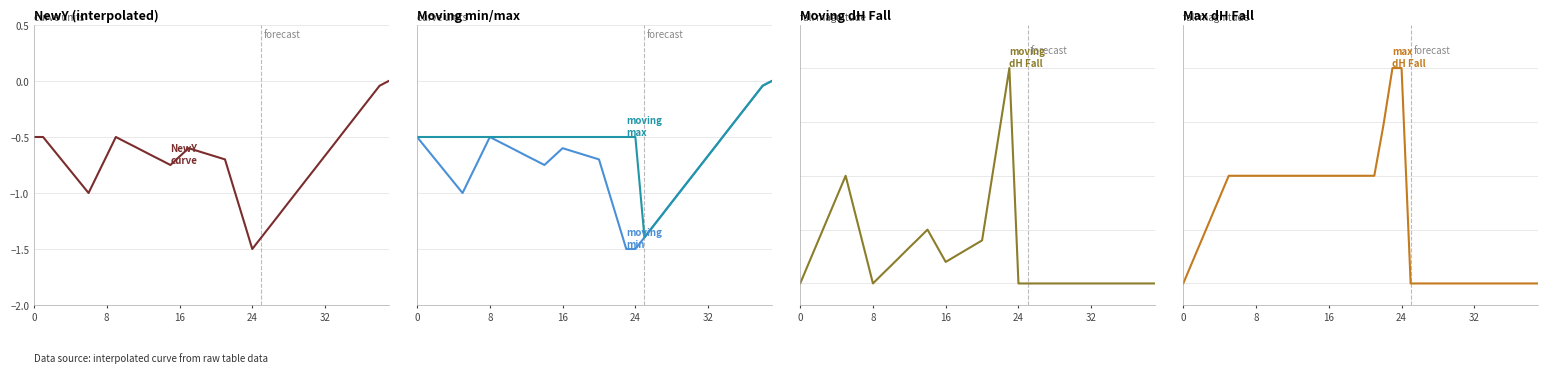

True or false: moving
min has a value of -1.0 at 8.

False